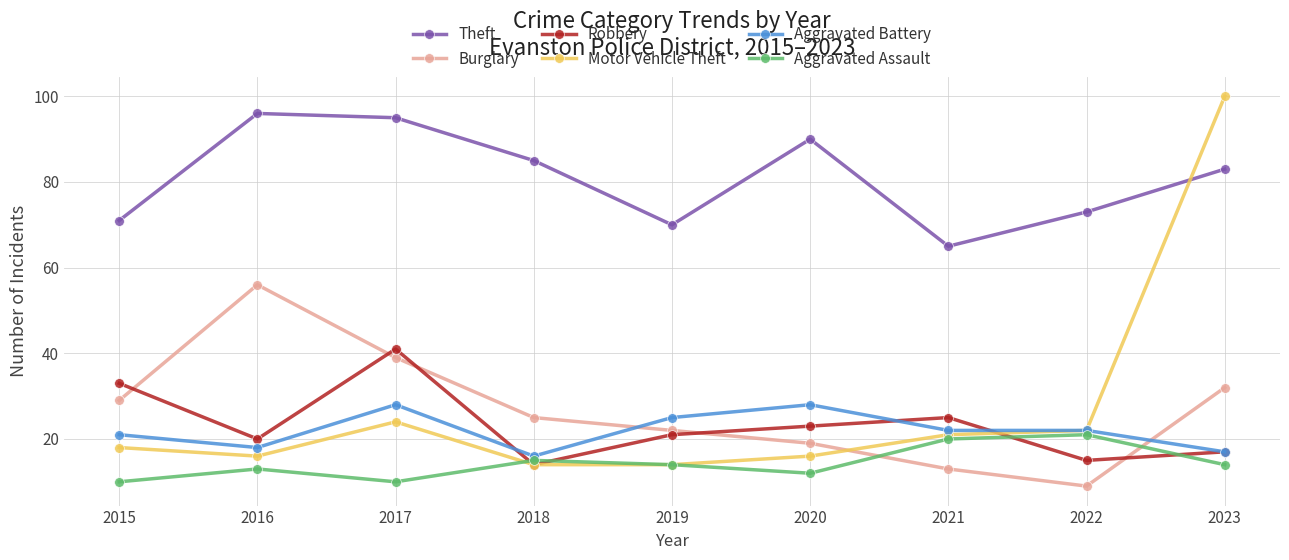

At which category does Aggravated Battery reach its first local peak?

2017